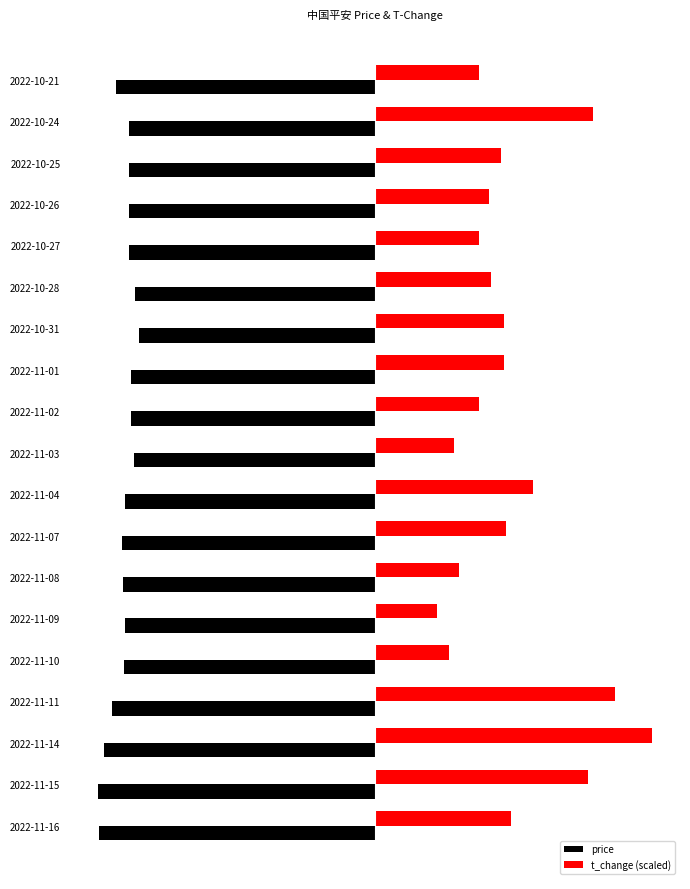

What are all the series names shown in the legend?

price, t_change (scaled)